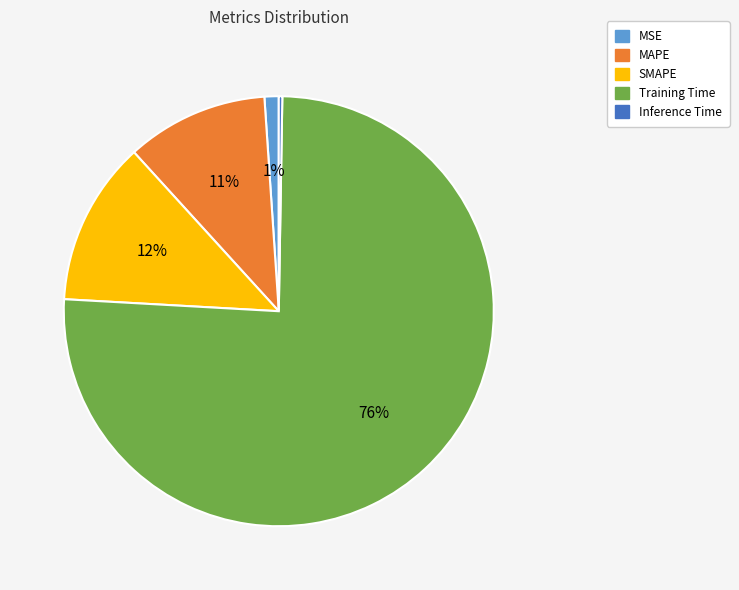

True or false: MAPE accounts for 2% of the total.

False